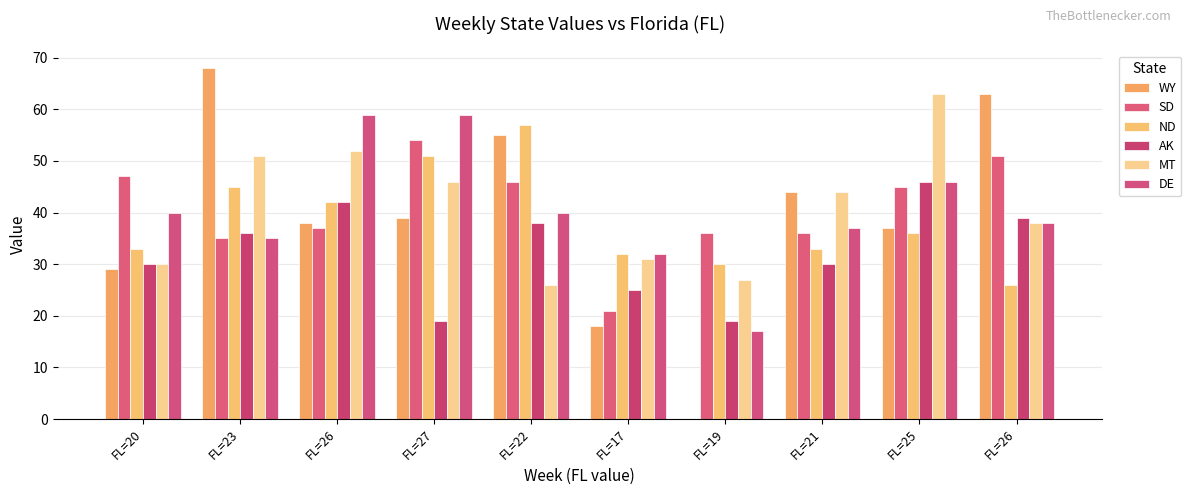

How many data points does each series have?

10